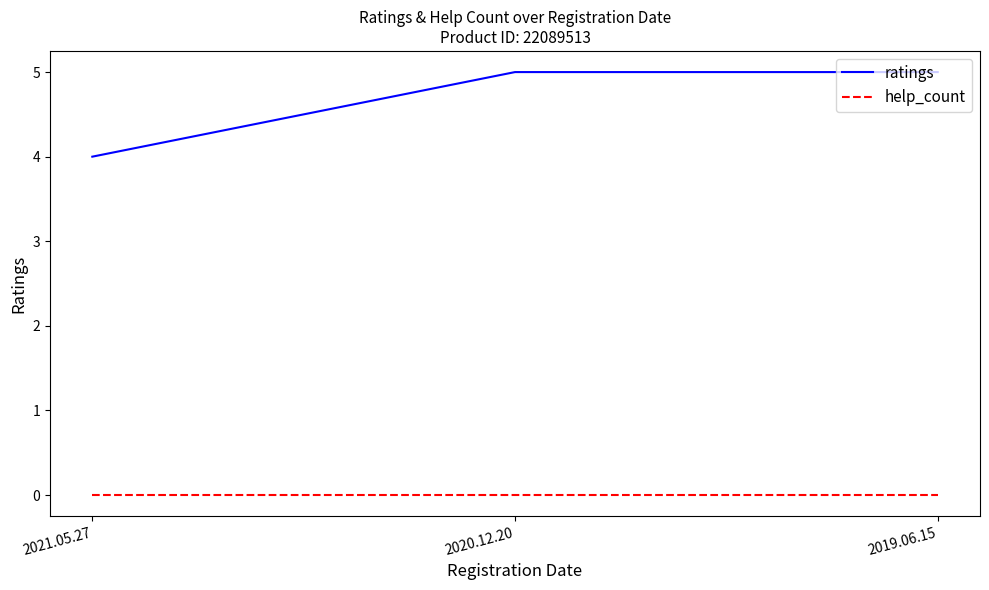

The value of ratings at 2019.06.15 is 7. True or false?

False